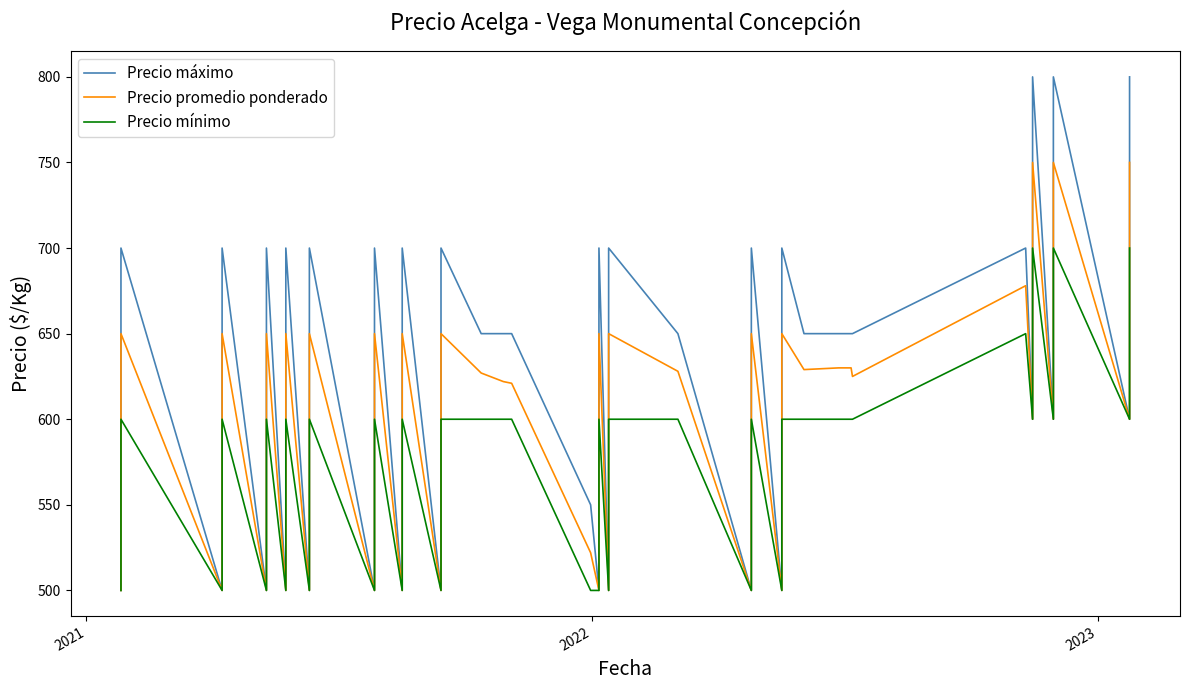

The Precio mínimo series shows 200 at 29. True or false?

False